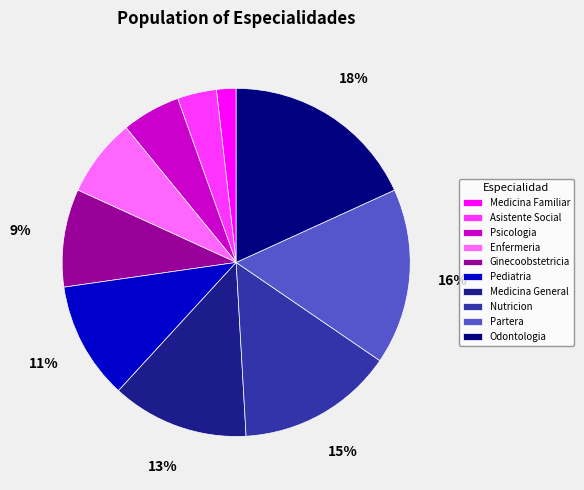

Between Partera and Medicina General, which is larger?

Partera